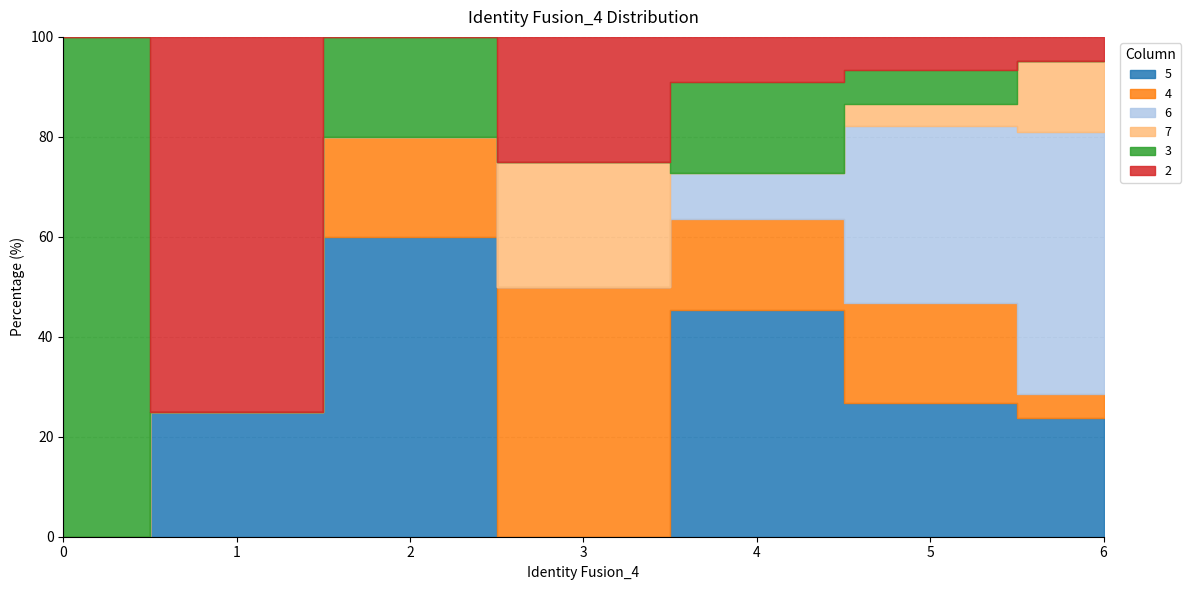

Which series changed the most between 2 and 4?

5